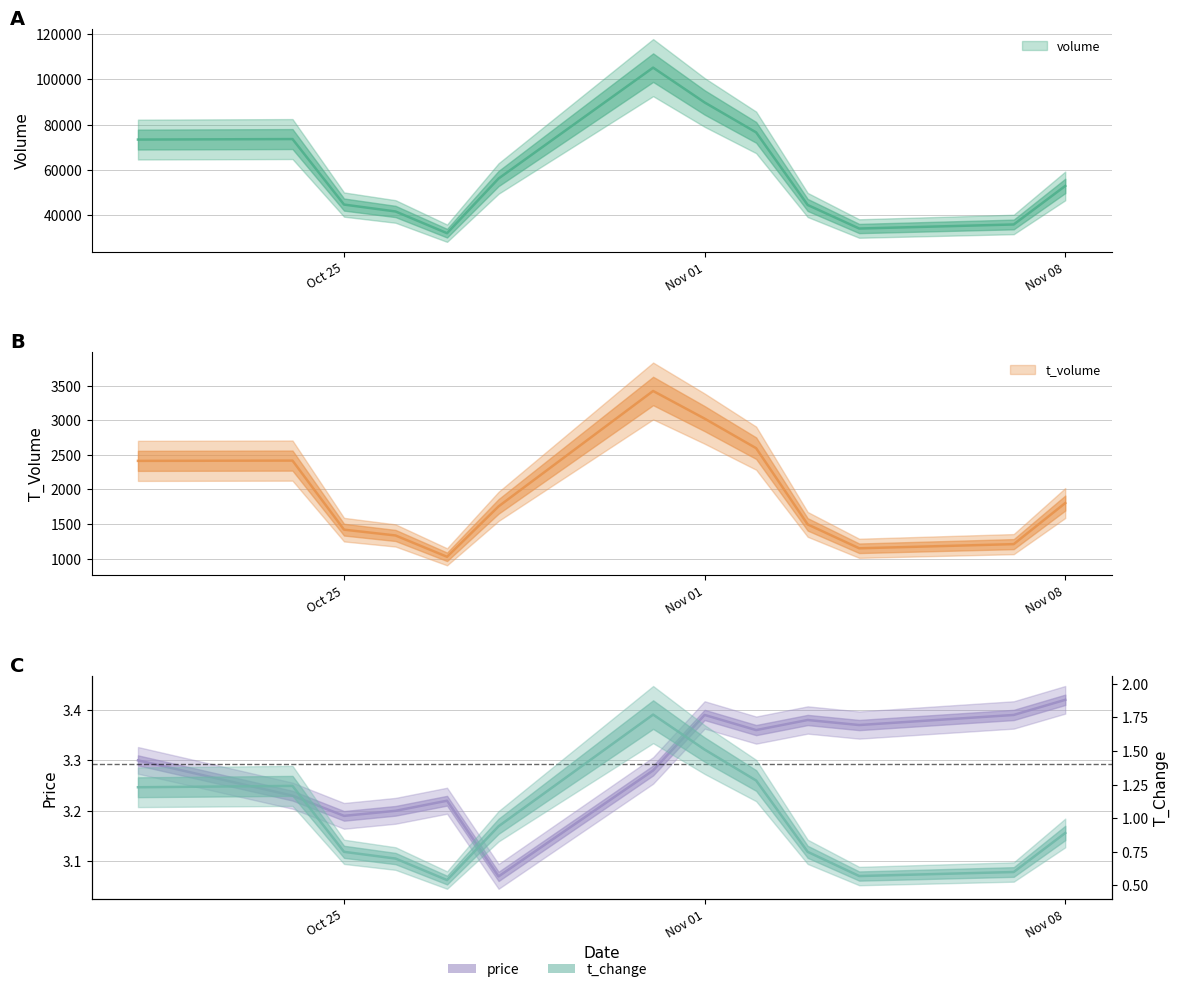

Is this an area chart (filled region under the line)?

No